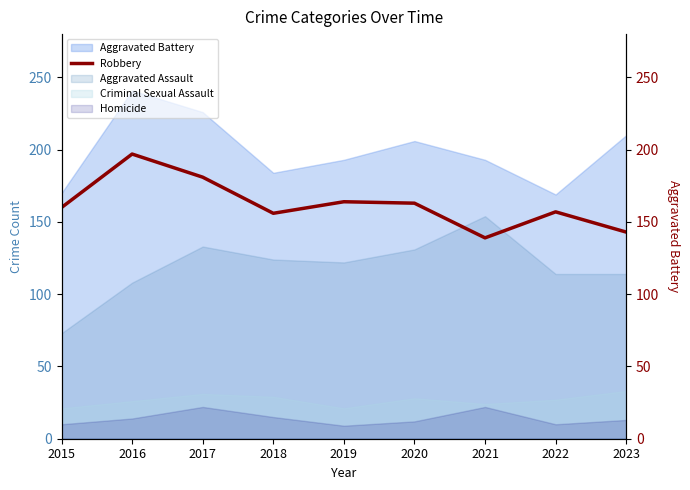

How many values are below 160?

4